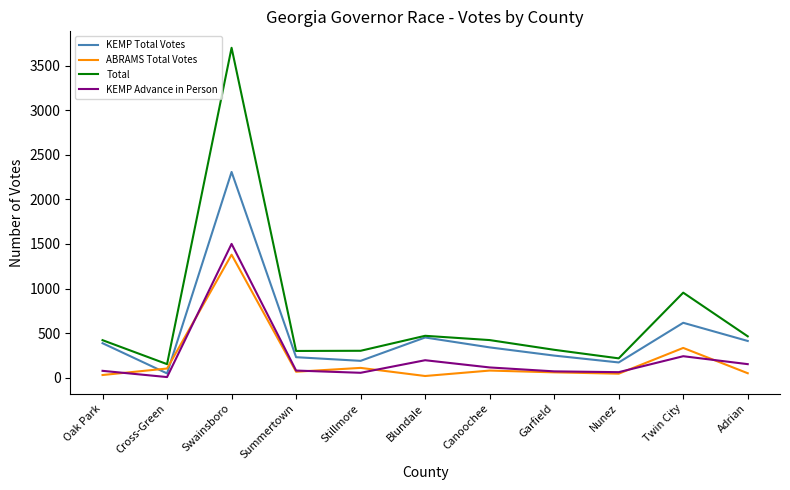

True or false: KEMP Advance in Person and KEMP Total Votes intersect in this chart.

False